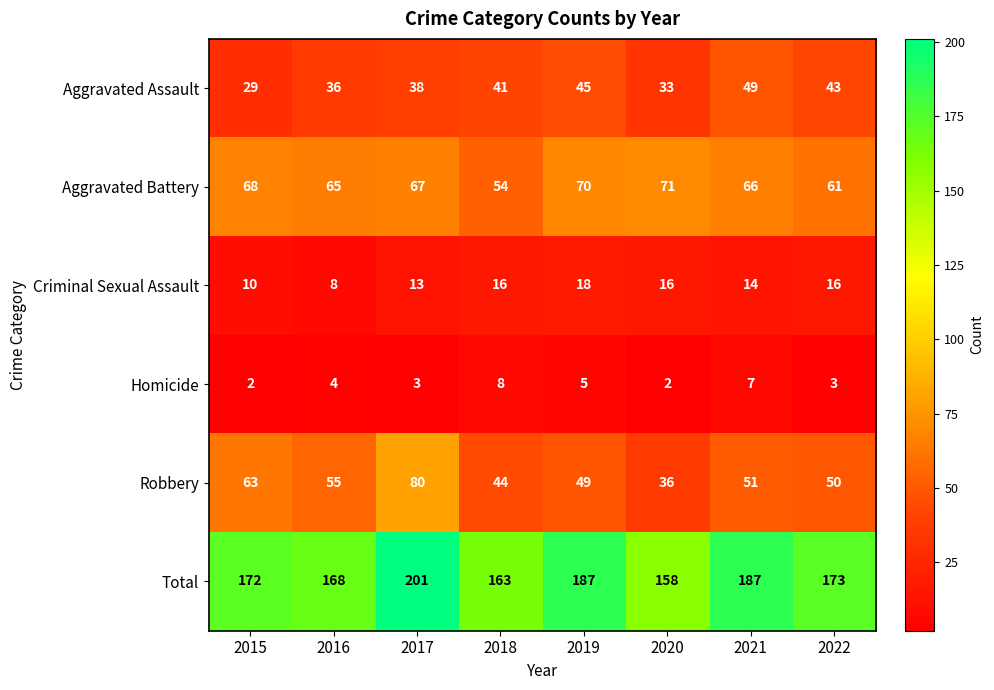

How many series are shown in this chart?

6